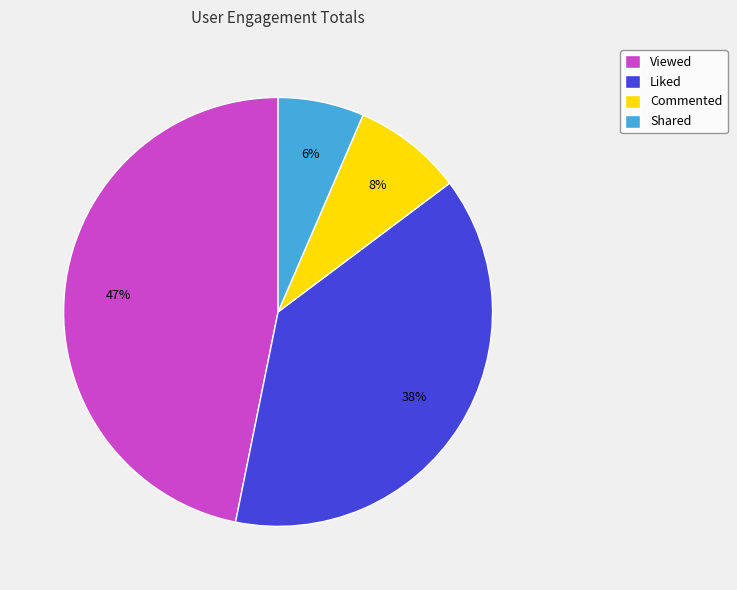

To the nearest percent, what percentage of the pie is Commented?

8%